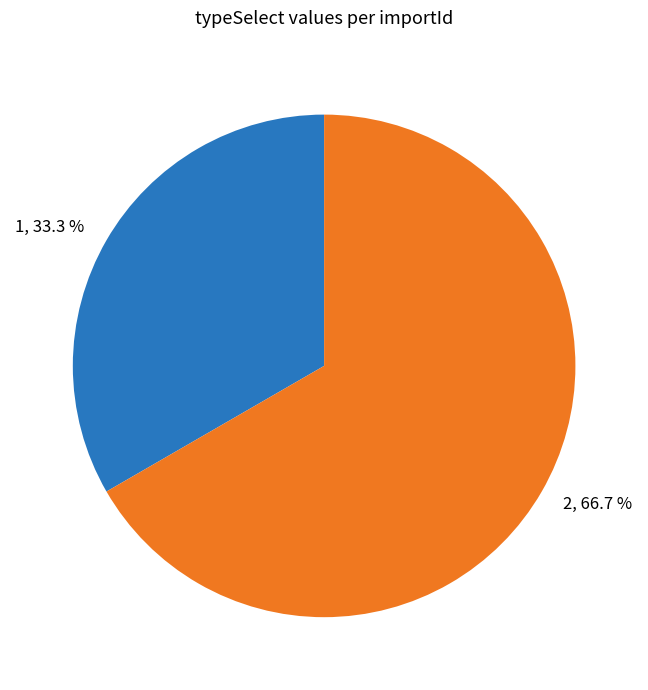

To the nearest percent, what is the difference between the 1 and 2 slice percentages?

33%